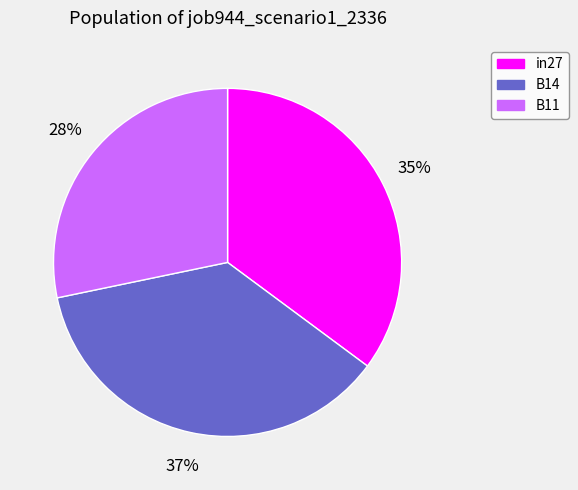

To the nearest percent, what is the combined percentage of in27 and B11?

63%